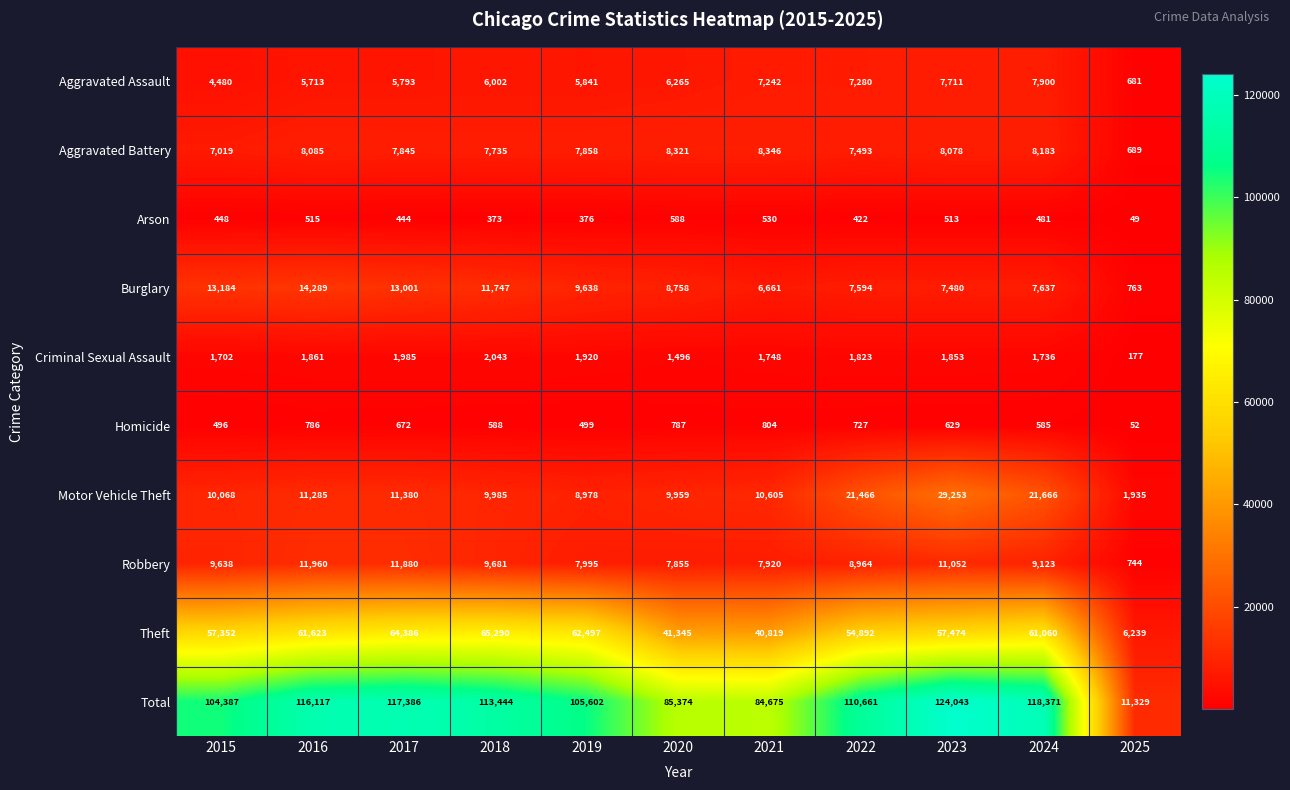

Is it true that Aggravated Assault equals 9005 at 2019?

False